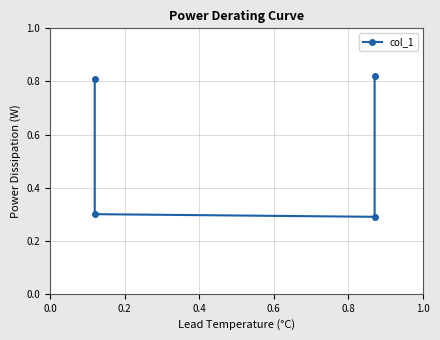

What is the sum of the values at 0.0 and 0.4?

1.1